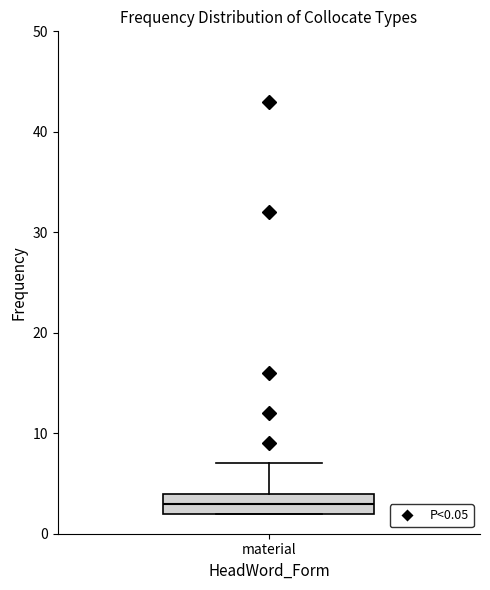

Read this box plot against the y-axis: the position of the median line, the range covered by the box, and the ends of both whiskers. The values are not printed on the chart, so give them approximately, as read against the axis.

median 3, box 2 to 4, whiskers 2 to 7